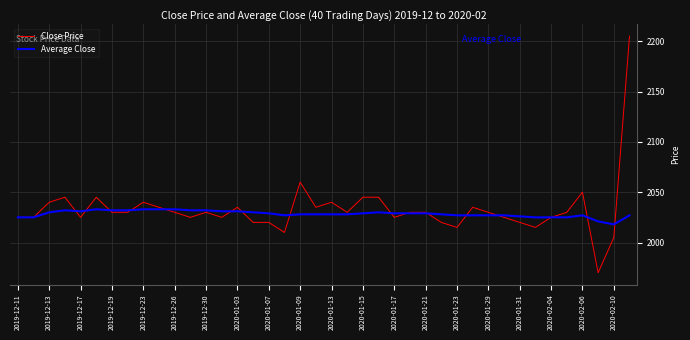

What is the smallest value displayed?

1970